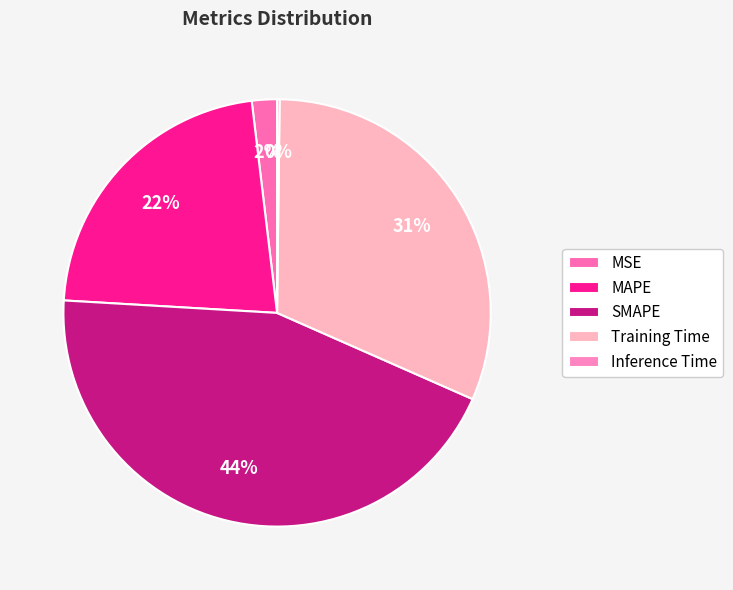

What percentage is the Training Time slice, to the nearest percent?

31%